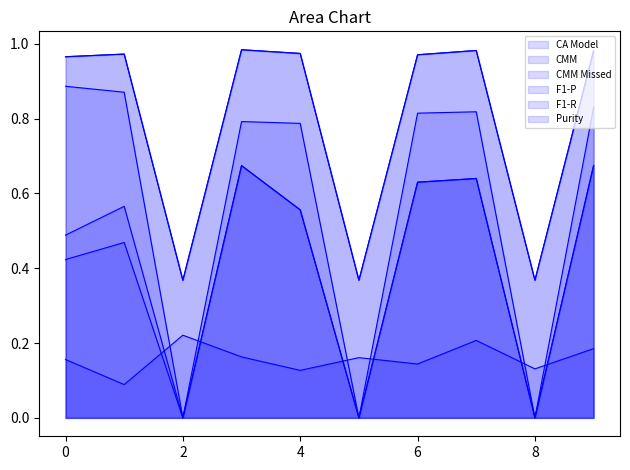

Which category has the lowest value across all series?

2